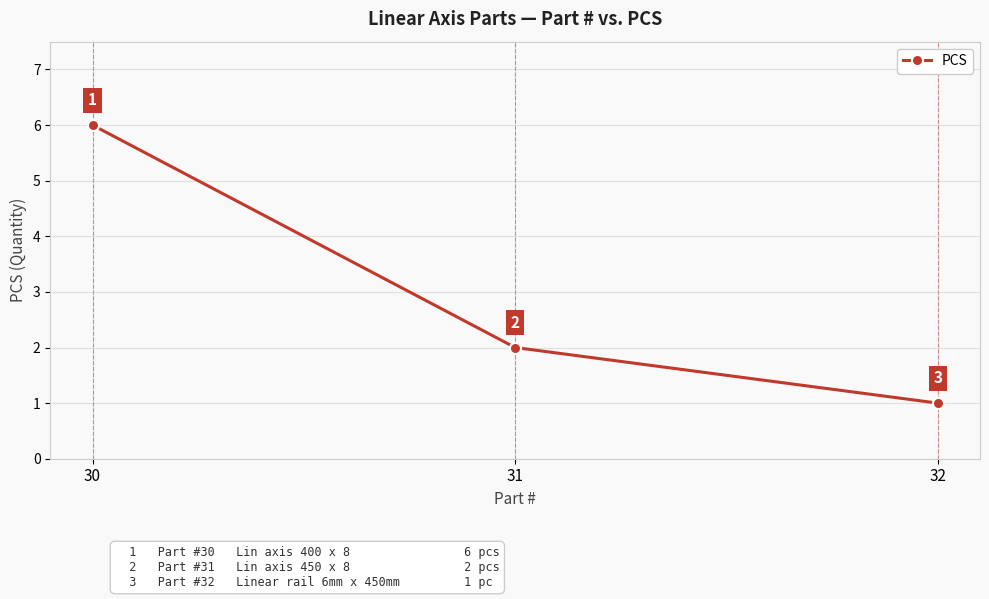

Read the value at 32.

1